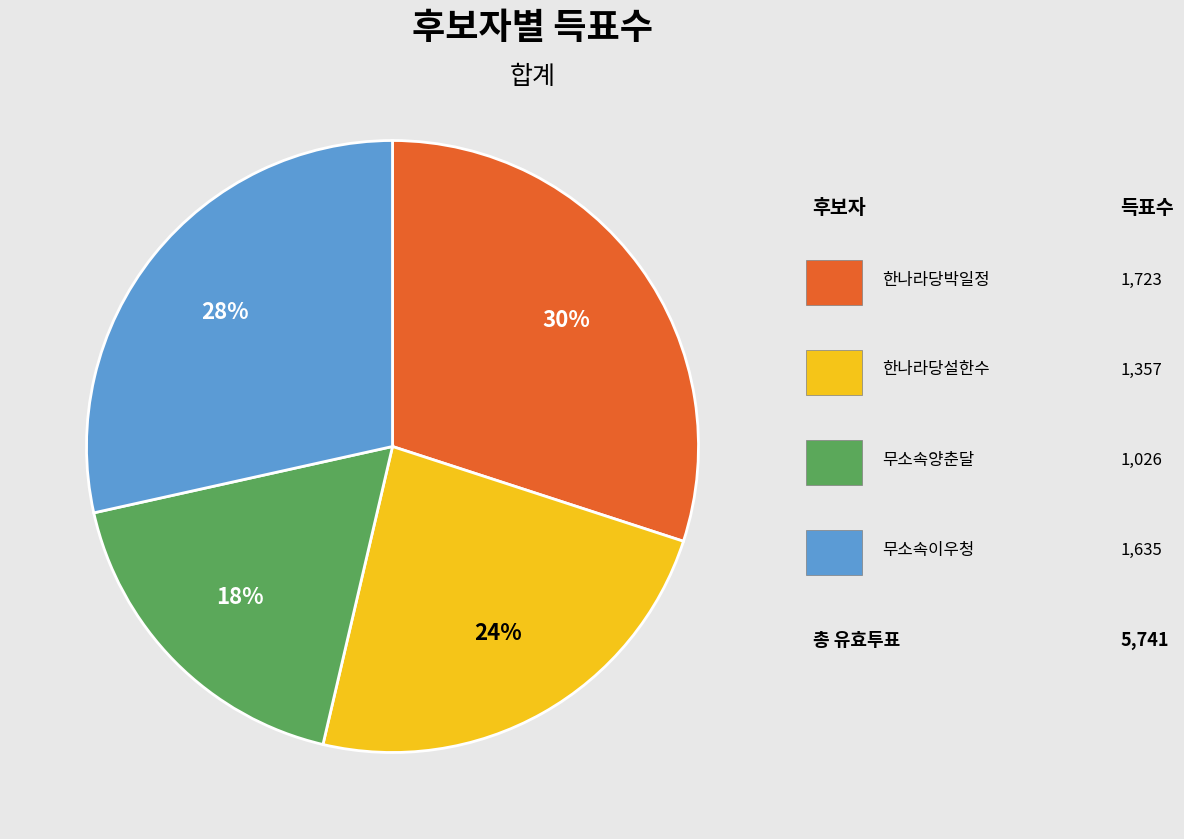

How many segments does this pie chart have?

4